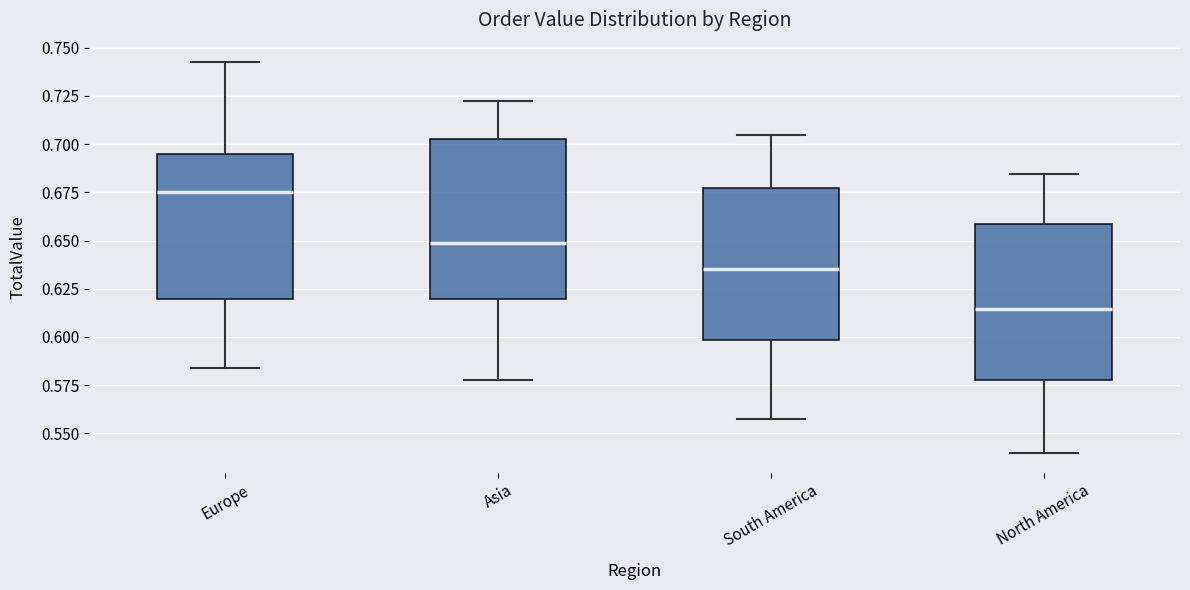

Which box has the lowest median line?

North America